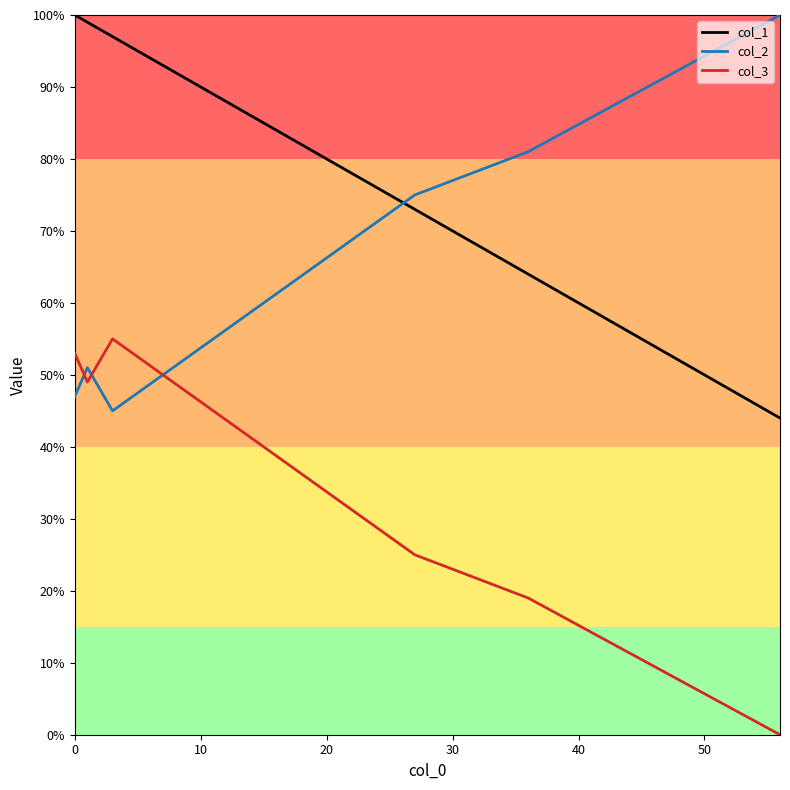

Which series has the largest total across all categories?

col_1